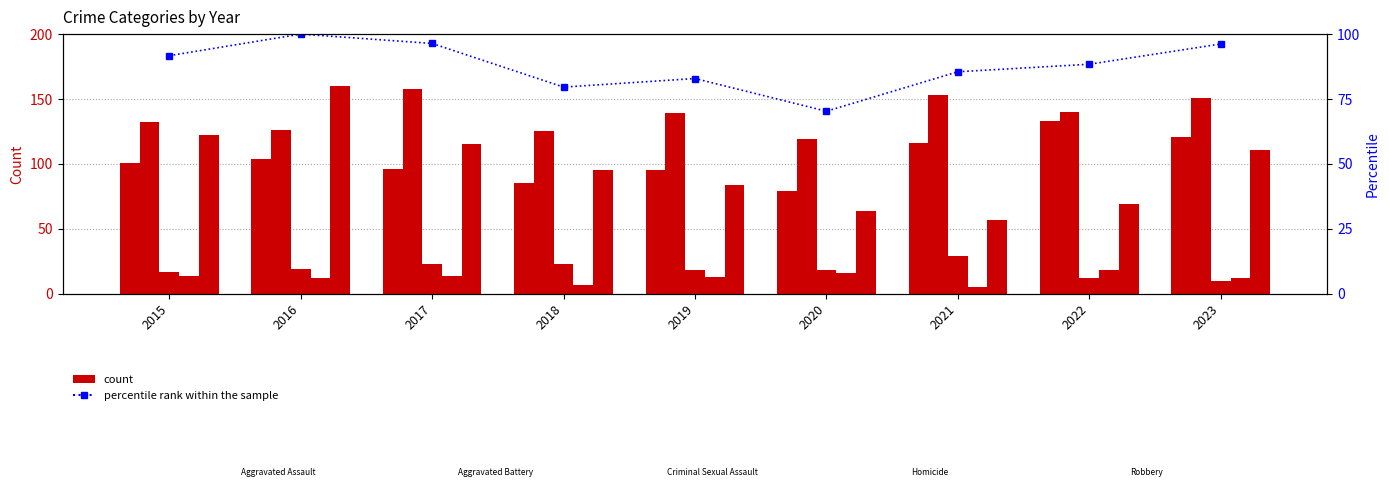

What is the difference between the Criminal Sexual Assault values at 2017 and 2022?

11.0